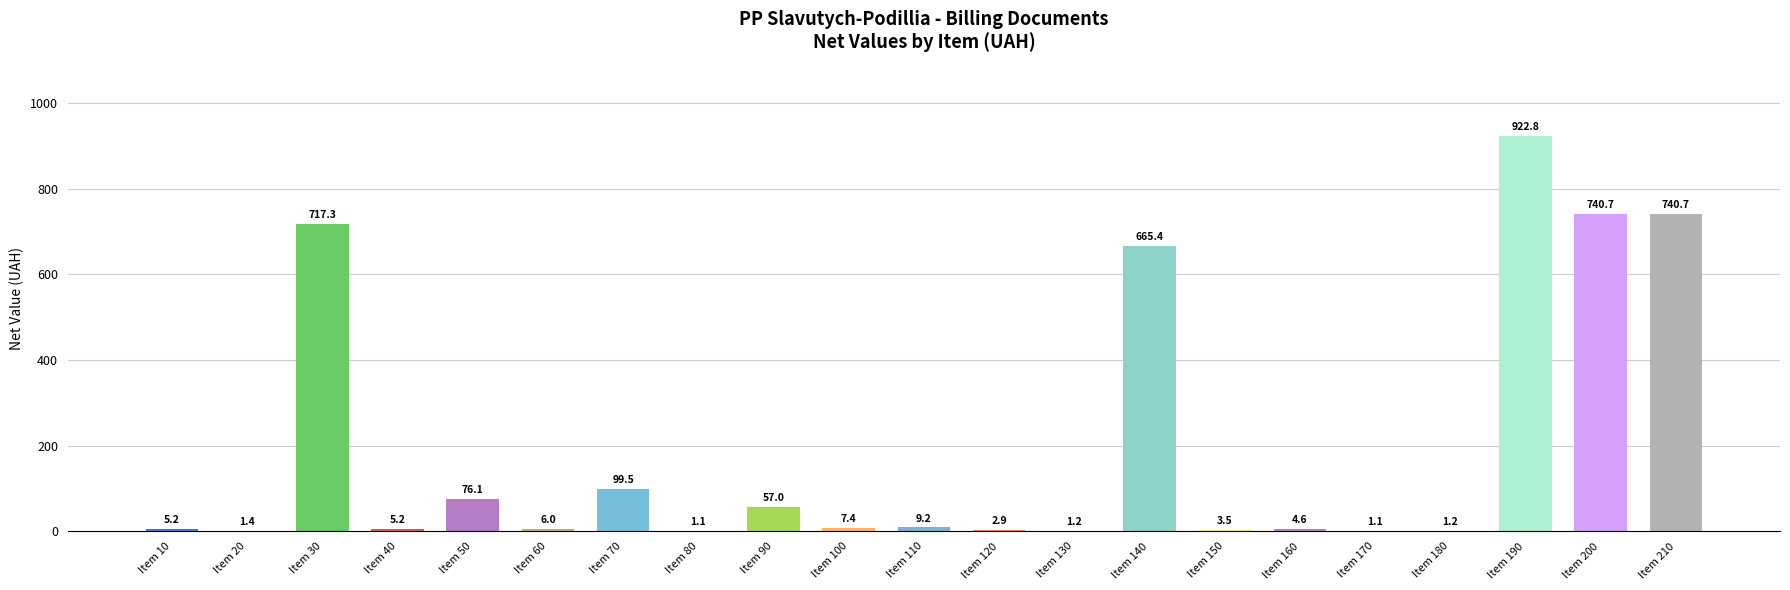

Reading left to right, what are all the values shown in this chart?

Item 10=5.2	Item 20=1.4	Item 30=717.3	Item 40=5.2	Item 50=76.1	Item 60=6.0	Item 70=99.5	Item 80=1.1	Item 90=57.0	Item 100=7.4	Item 110=9.2	Item 120=2.9	Item 130=1.2	Item 140=665.4	Item 150=3.5	Item 160=4.6	Item 170=1.1	Item 180=1.2	Item 190=922.8	Item 200=740.7	Item 210=740.7